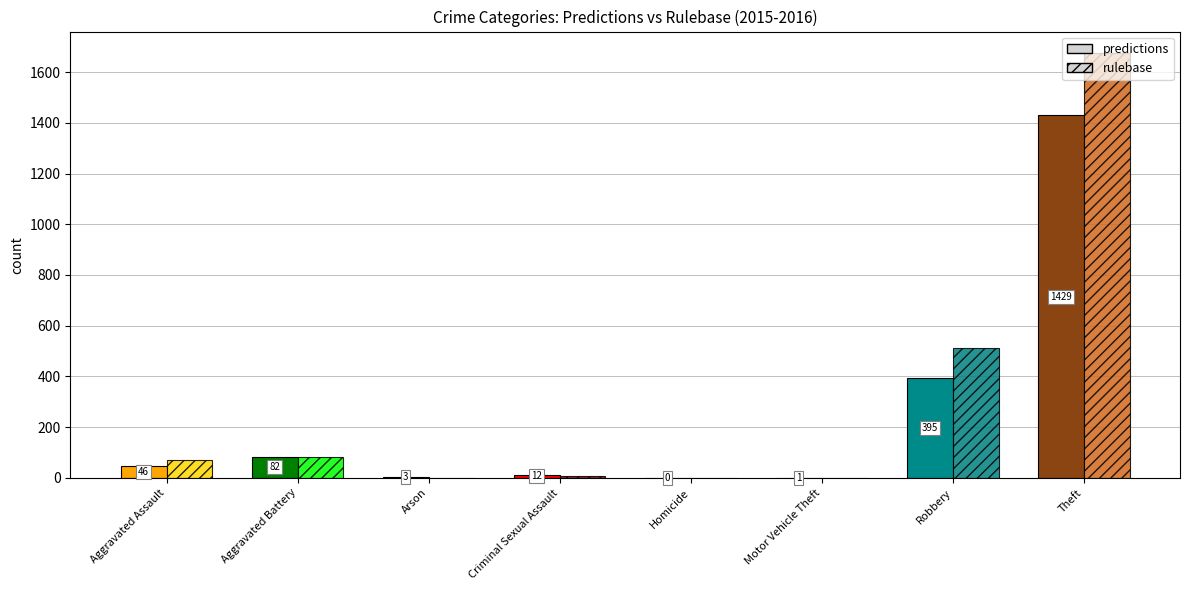

Rank the series by their average value, from lowest to highest.

predictions, rulebase